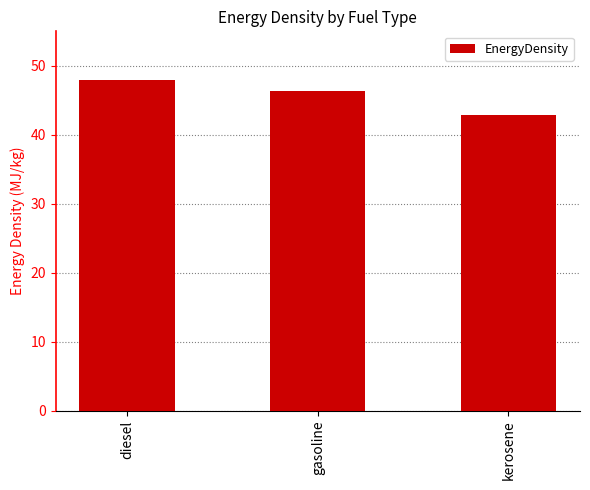

How many values exceed 46?

2